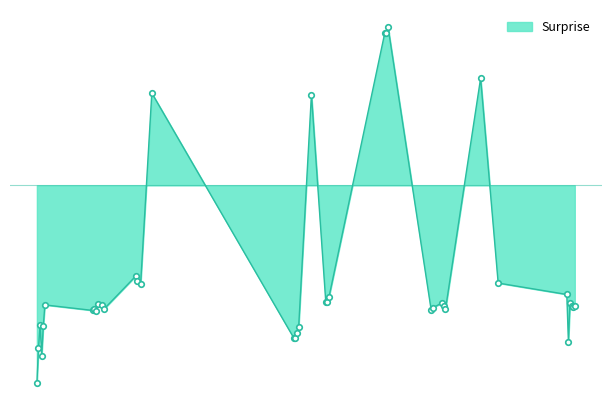

Is this an area chart (filled region under the line)?

Yes